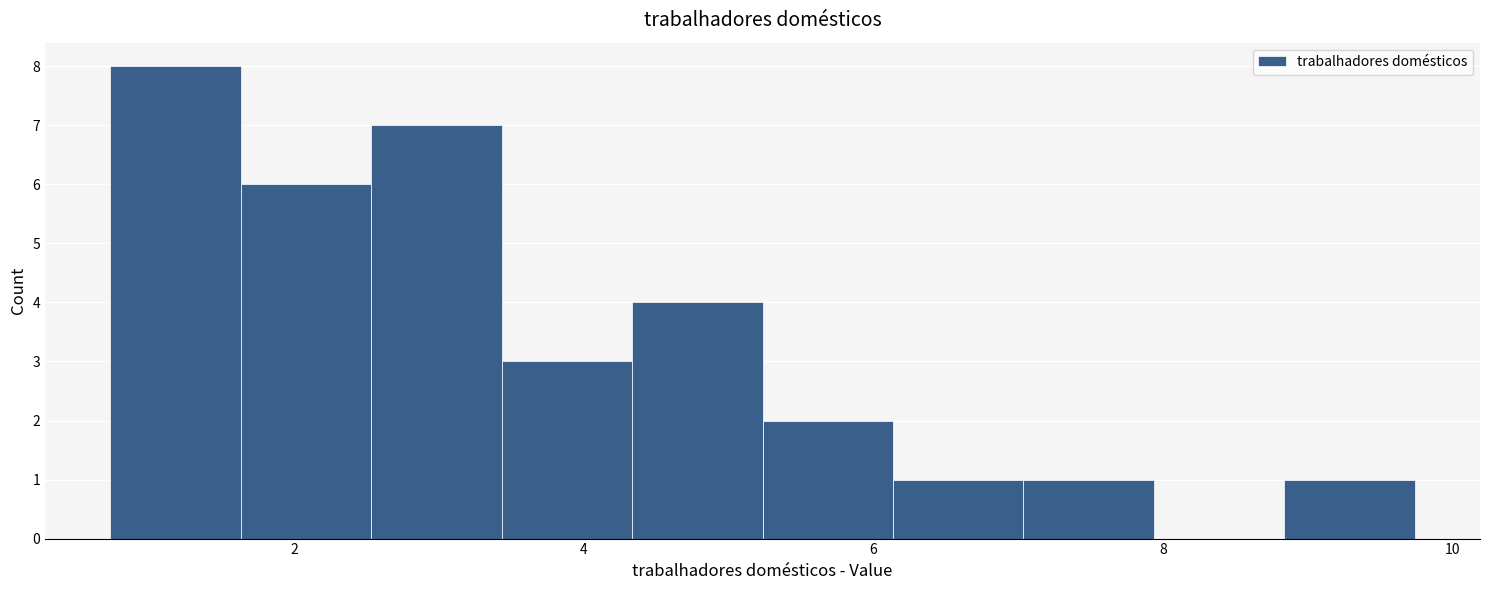

What is the height of the bar covering 8.8 to 9.8 on the x-axis? Neither the bar edges nor the heights are printed on the chart, so give them approximately, as read against the axes.

1